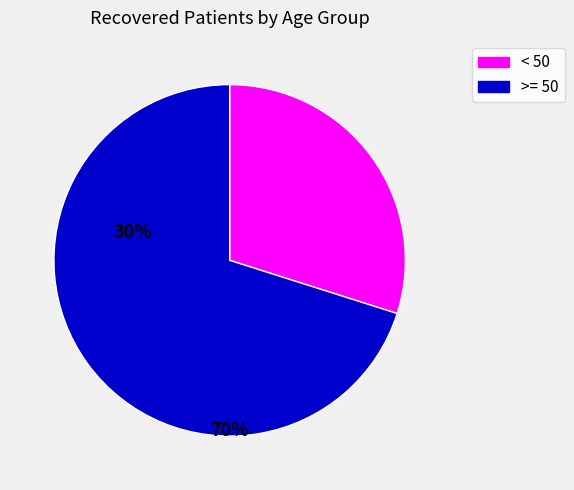

What is the smallest slice in the pie chart?

< 50